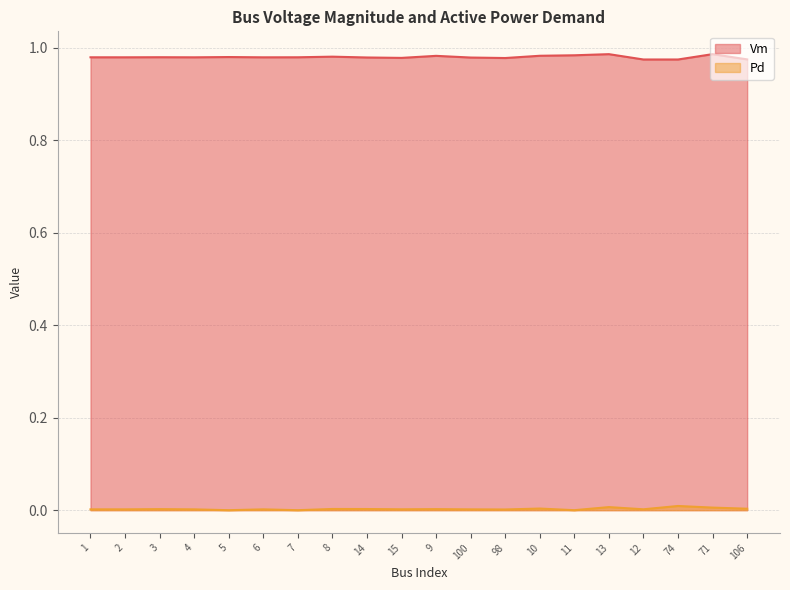

How many Pd values are between 0 and 1?

20